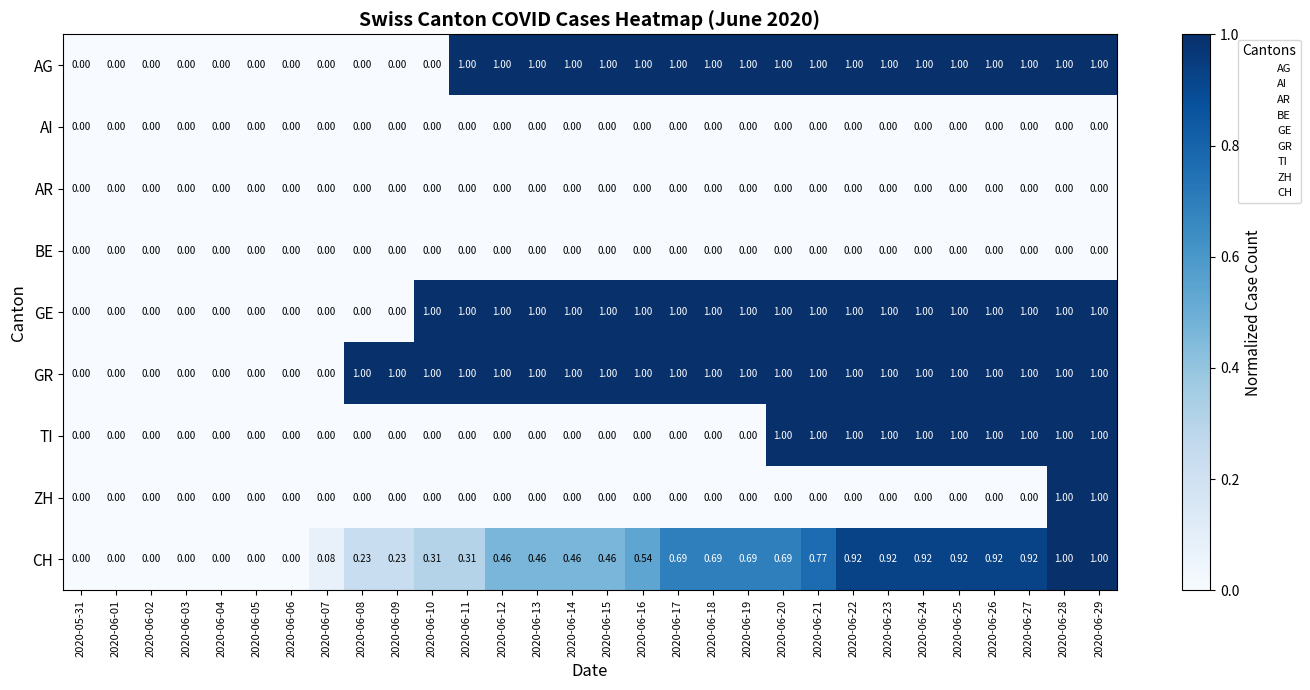

Which series changed the most between 2020-06-13 and 2020-06-20?

TI